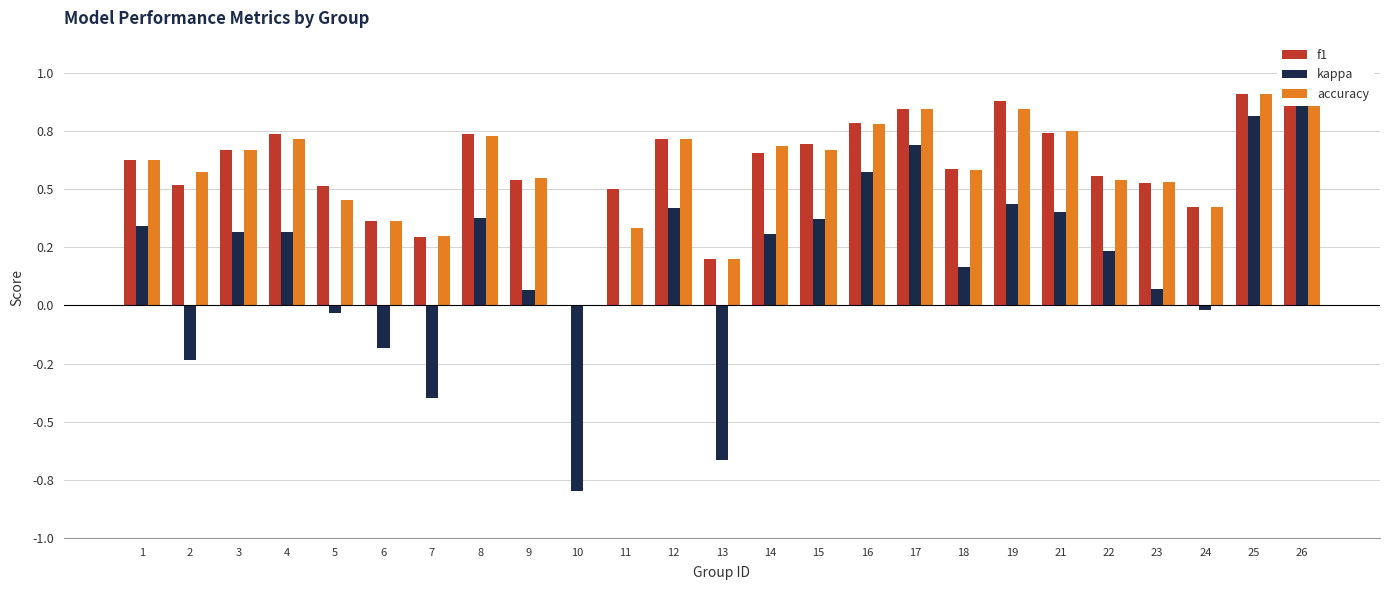

How many bars are there in each group?

3